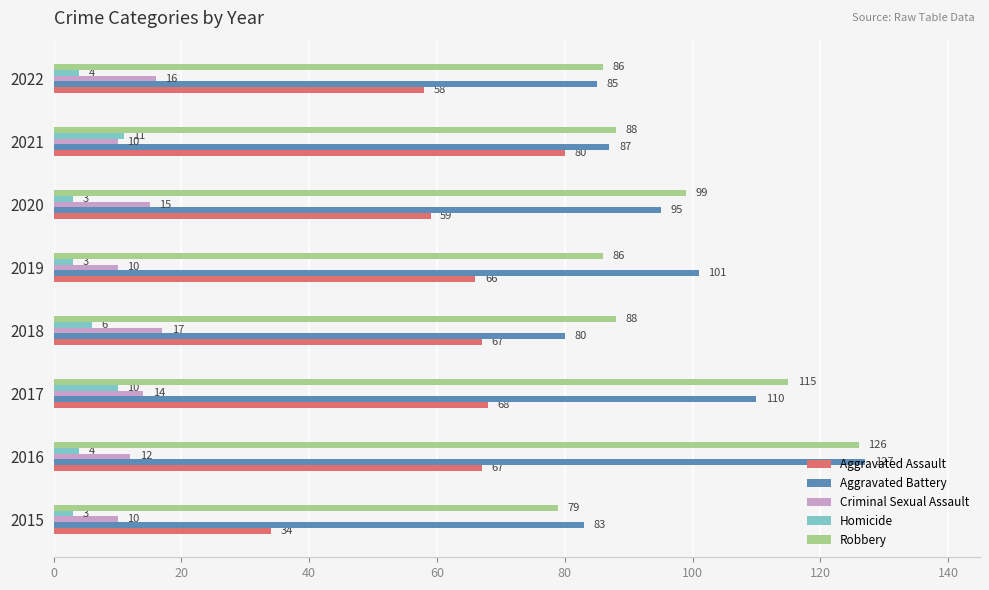

What is the difference between the maximum and second lowest values in the Homicide series?

8